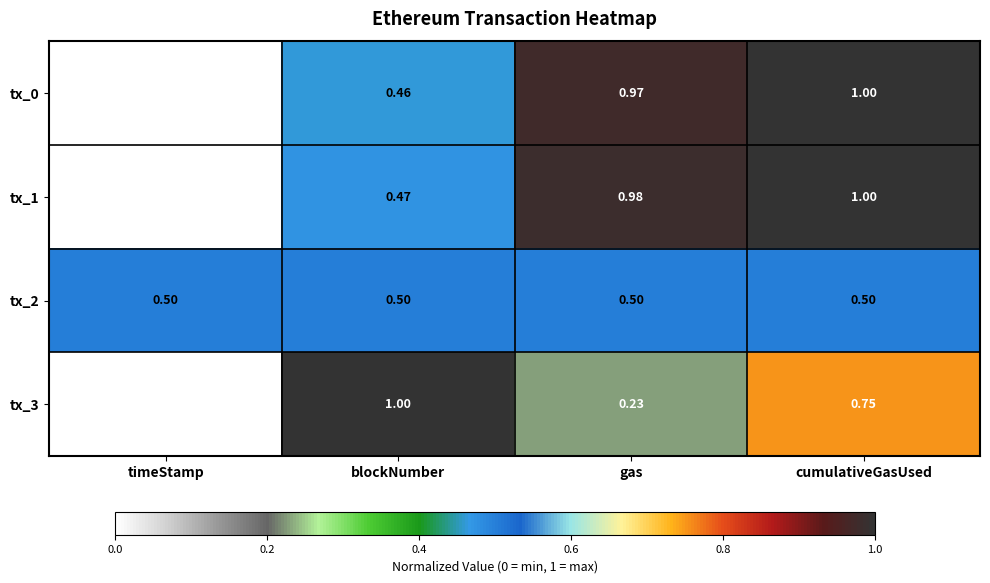

Count the number of categories in the chart.

4